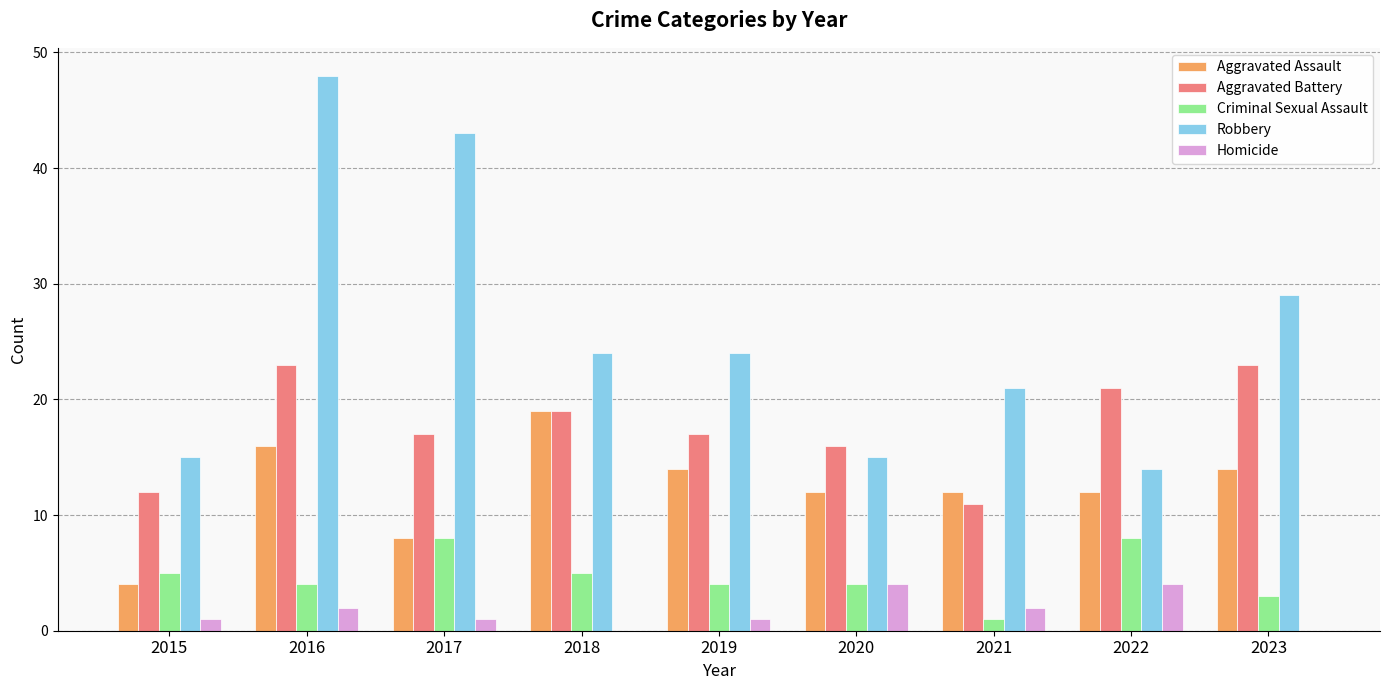

What are all the series names shown in the legend?

Aggravated Assault, Aggravated Battery, Criminal Sexual Assault, Robbery, Homicide